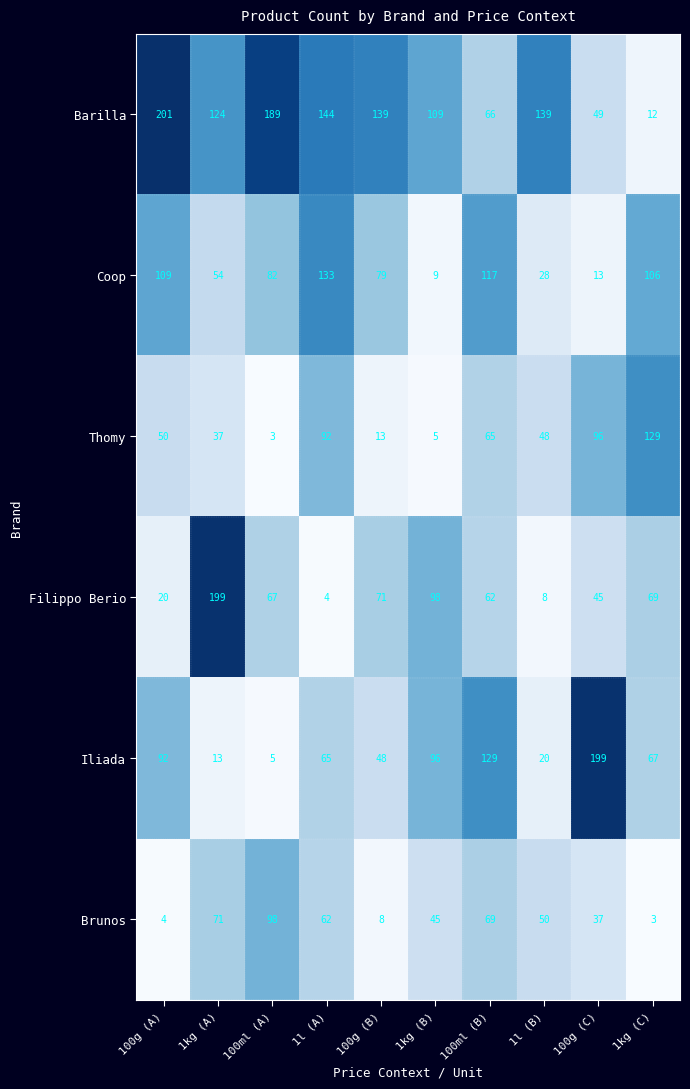

The Filippo Berio series shows 69 at 1kg (C). True or false?

True